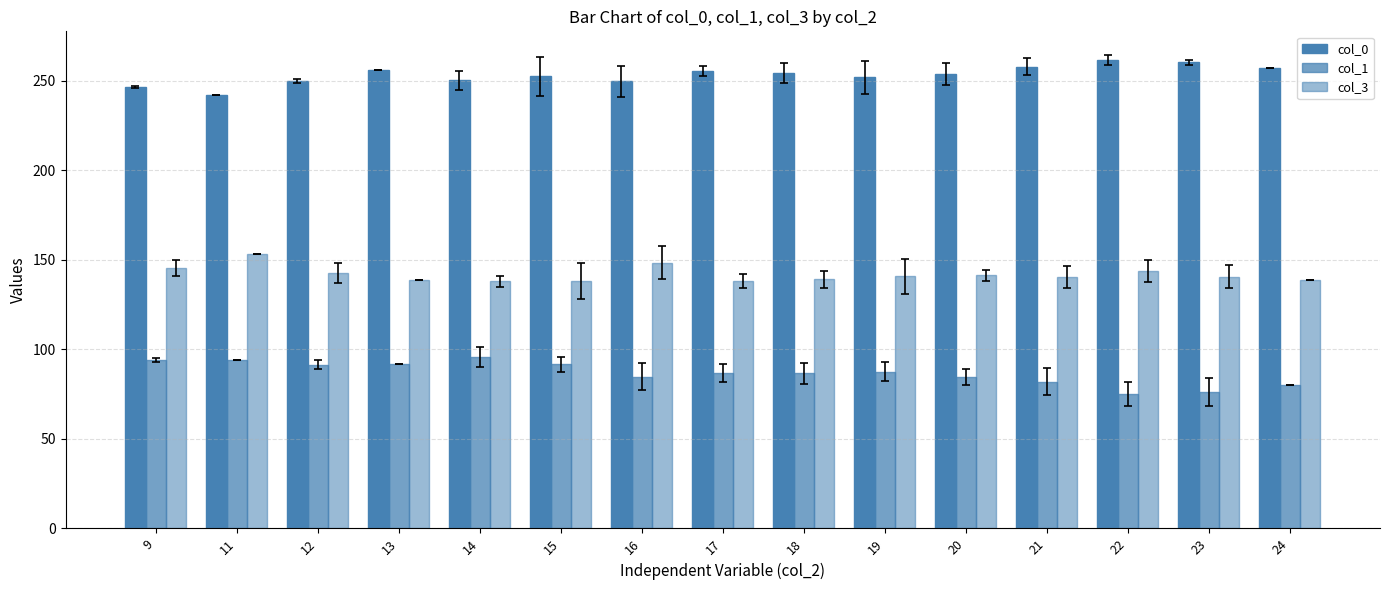

What is the approximate value of col_0 at 24?

257.0